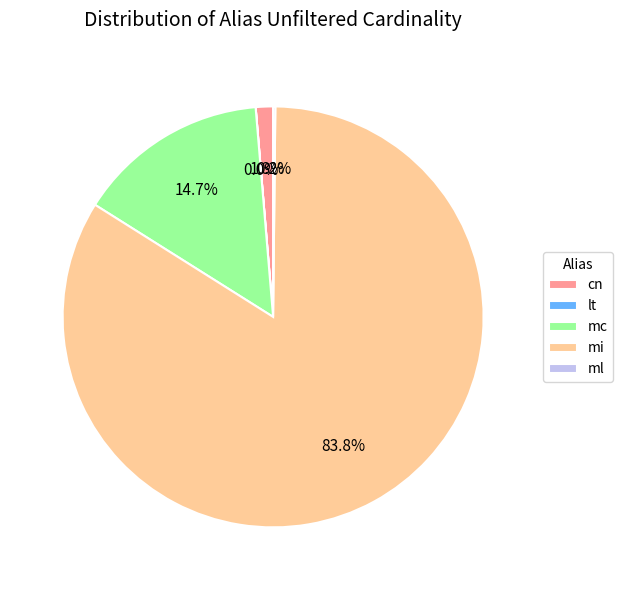

Do mi and cn together represent more than half of the pie?

Yes